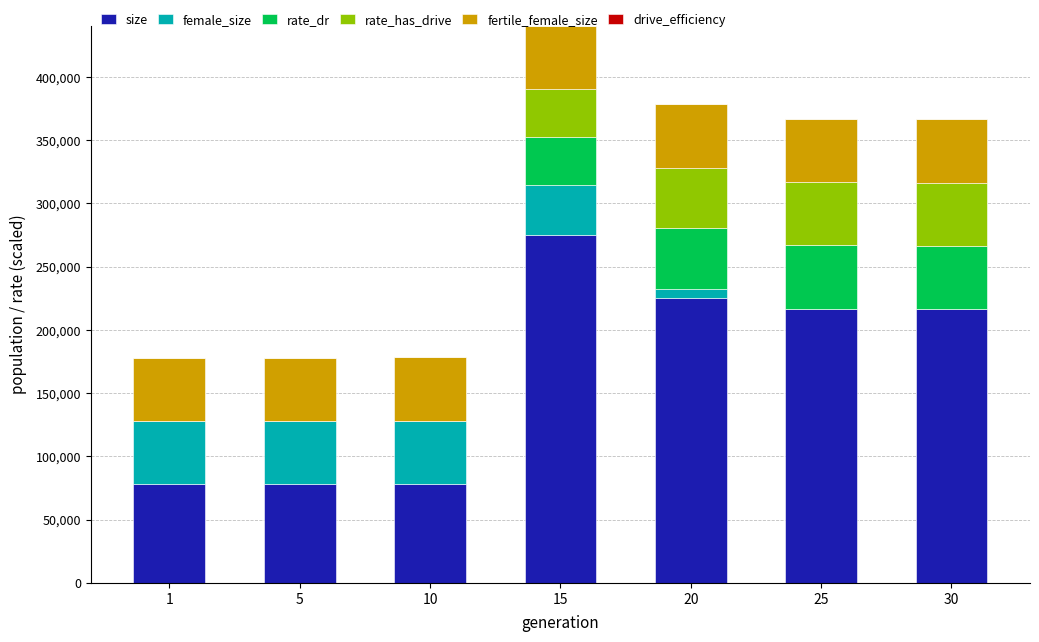

What is the maximum value for size?

274964.0